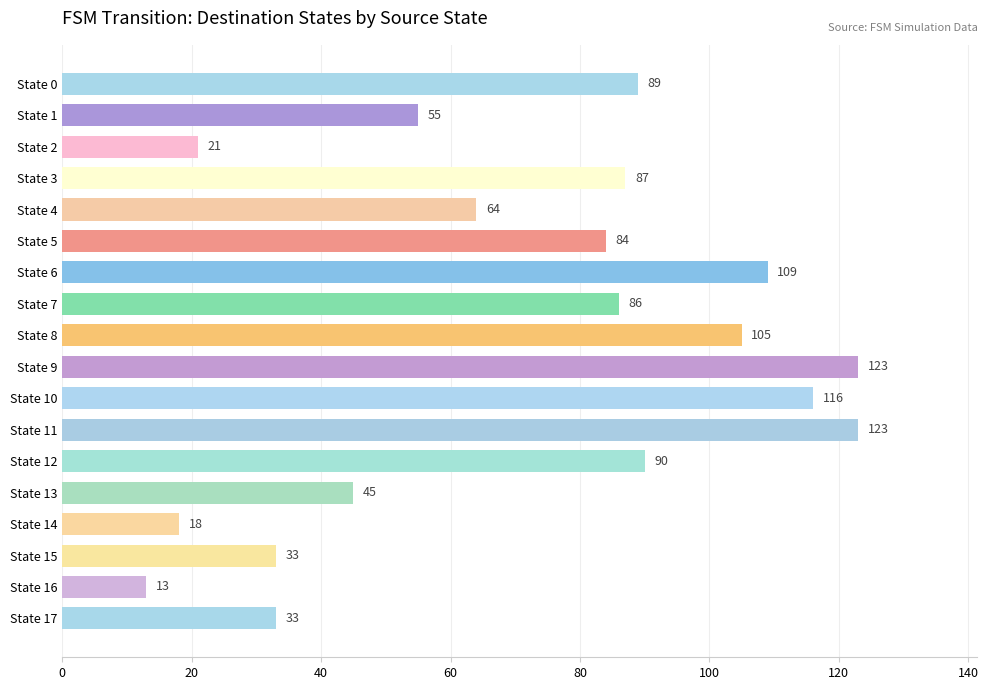

Approximately how many times larger is the value at State 13 compared to State 17?

1.4